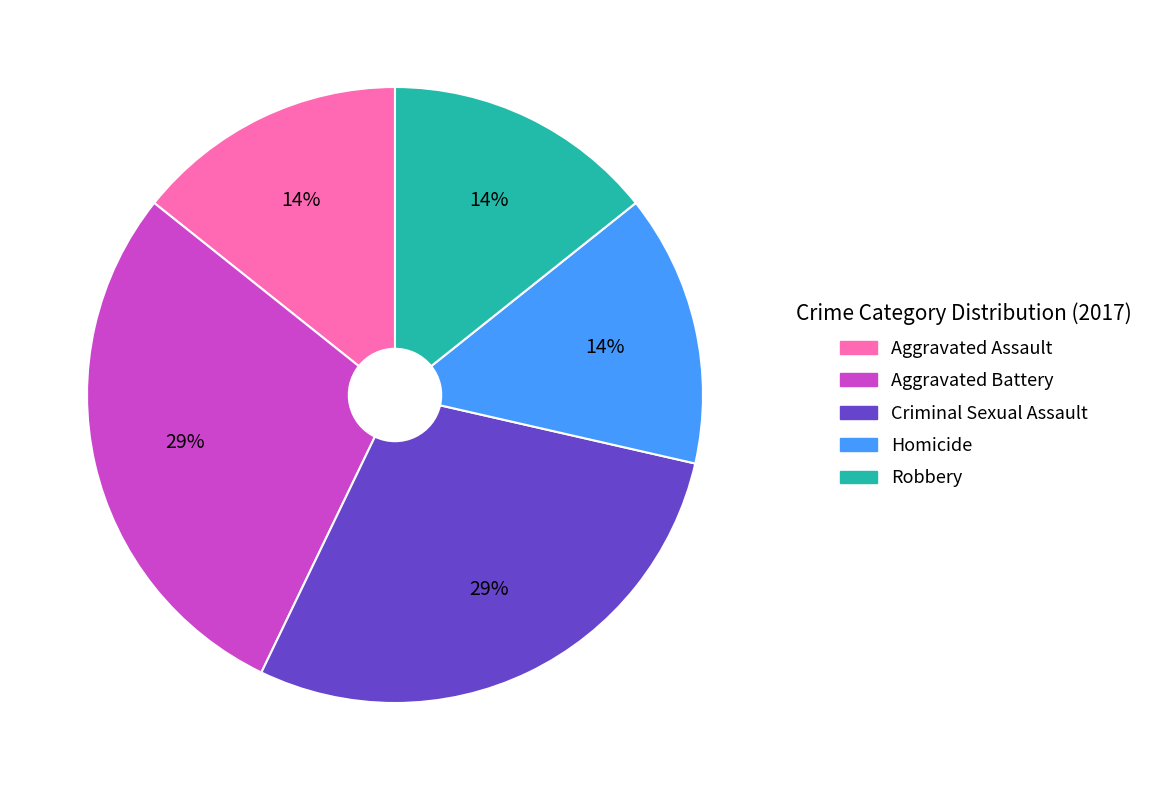

Does any single category account for the majority?

No